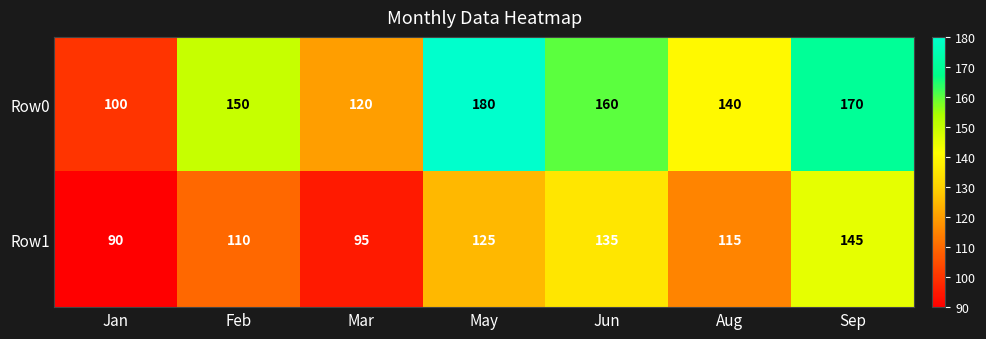

Reading left to right, transcribe all the data shown in this chart.

Row0: 100	150	120	180	160	140	170
Row1: 90	110	95	125	135	115	145